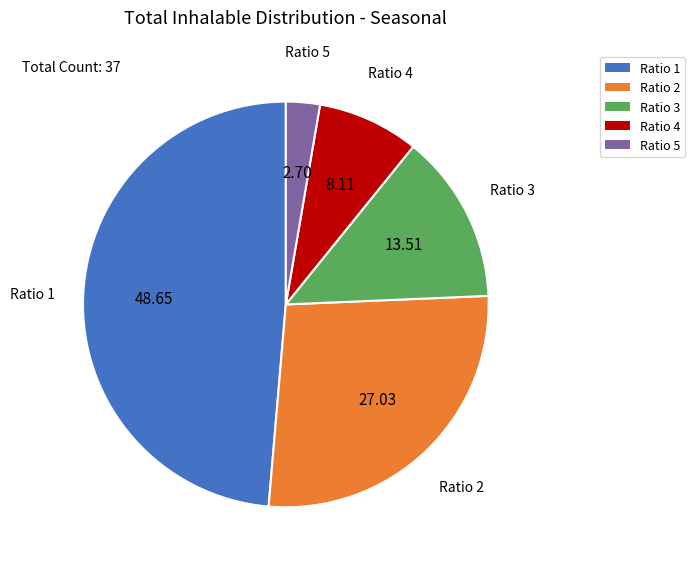

Rank the categories by value from lowest to highest.

Ratio 5, Ratio 4, Ratio 3, Ratio 2, Ratio 1